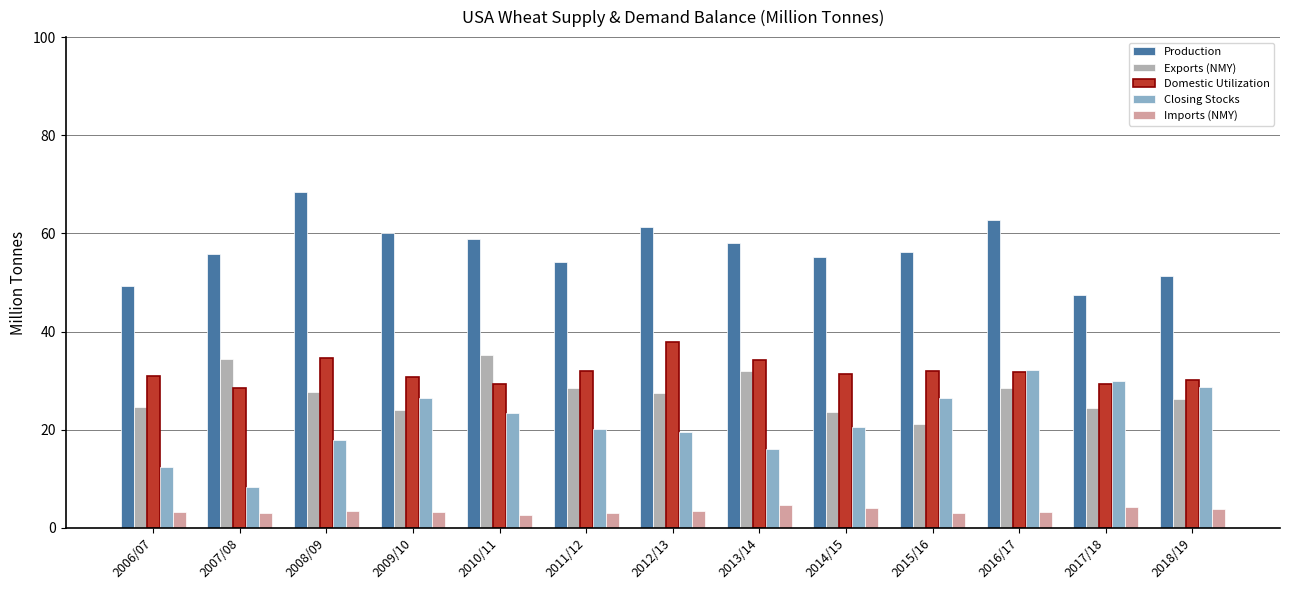

What is the label of the 12th bar from the right?

2007/08